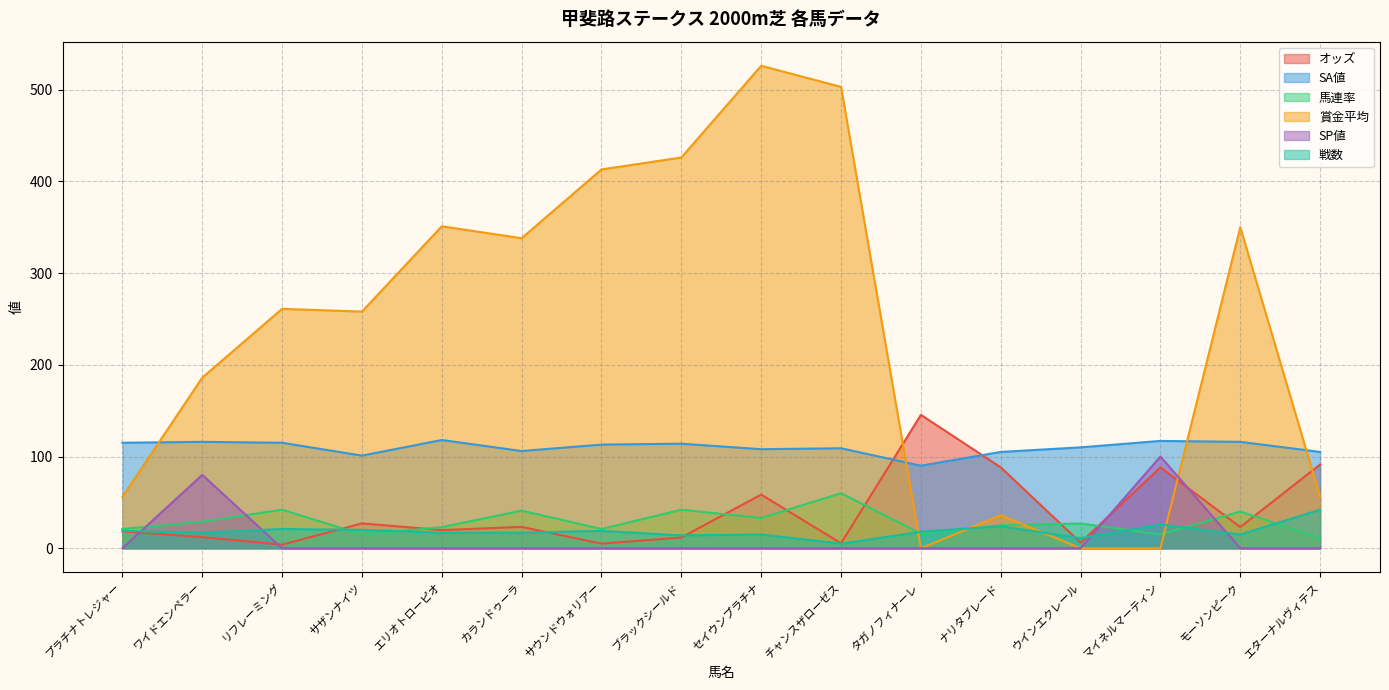

At which category does 賞金平均 reach its first local valley?

サザンナイツ